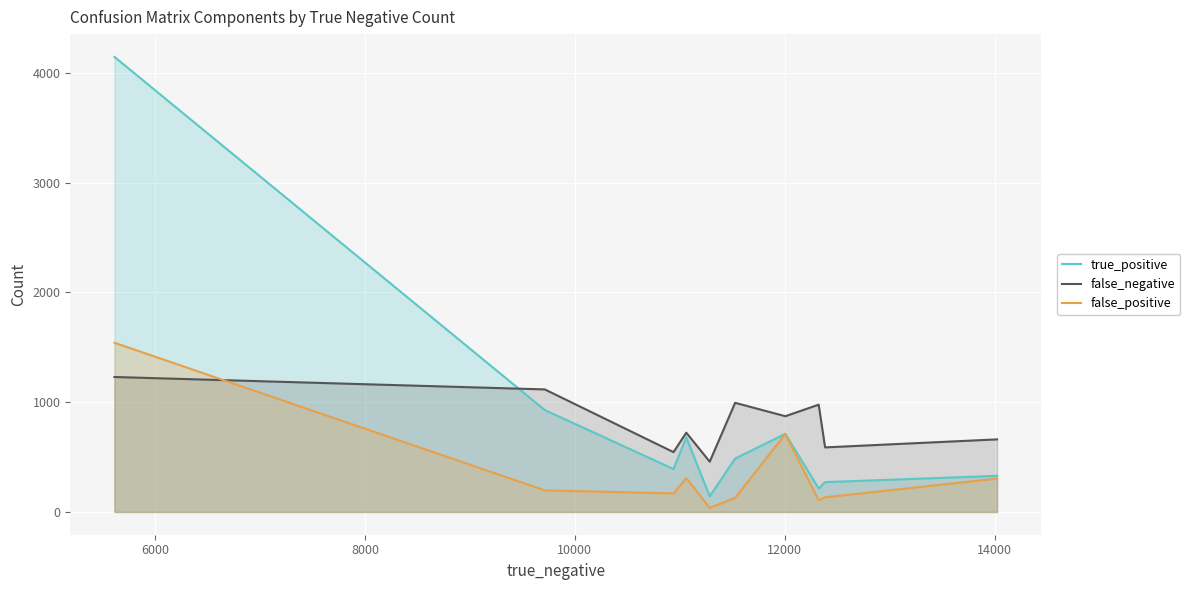

What is the difference between the maximum and minimum values in the false_negative series?

771